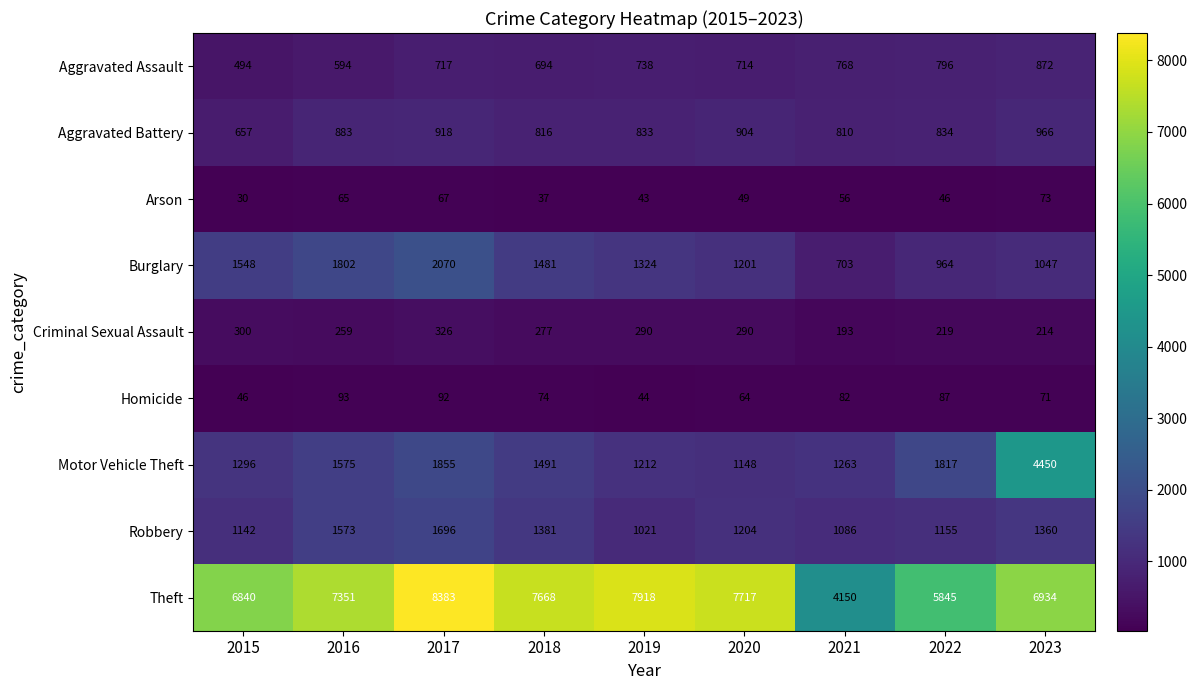

What is the average value of the Aggravated Battery series?

847